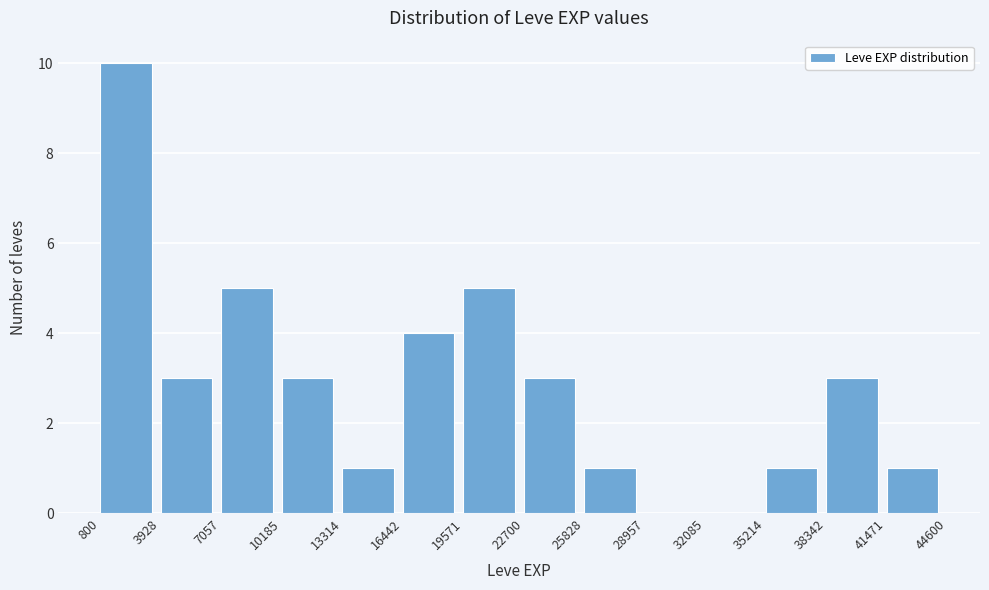

Reading left to right, transcribe this chart: for each bar, give the range it covers on the x-axis and its height. The values are not printed on the chart, so give them approximately, as read against the axis.

800 to 3928: 10
3928 to 7057: 3
7057 to 10185: 5
10185 to 13314: 3
13314 to 16442: 1
16442 to 19571: 4
19571 to 22700: 5
22700 to 25828: 3
25828 to 28957: 1
28957 to 32085: 0
32085 to 35214: 0
35214 to 38342: 1
38342 to 41471: 3
41471 to 44600: 1